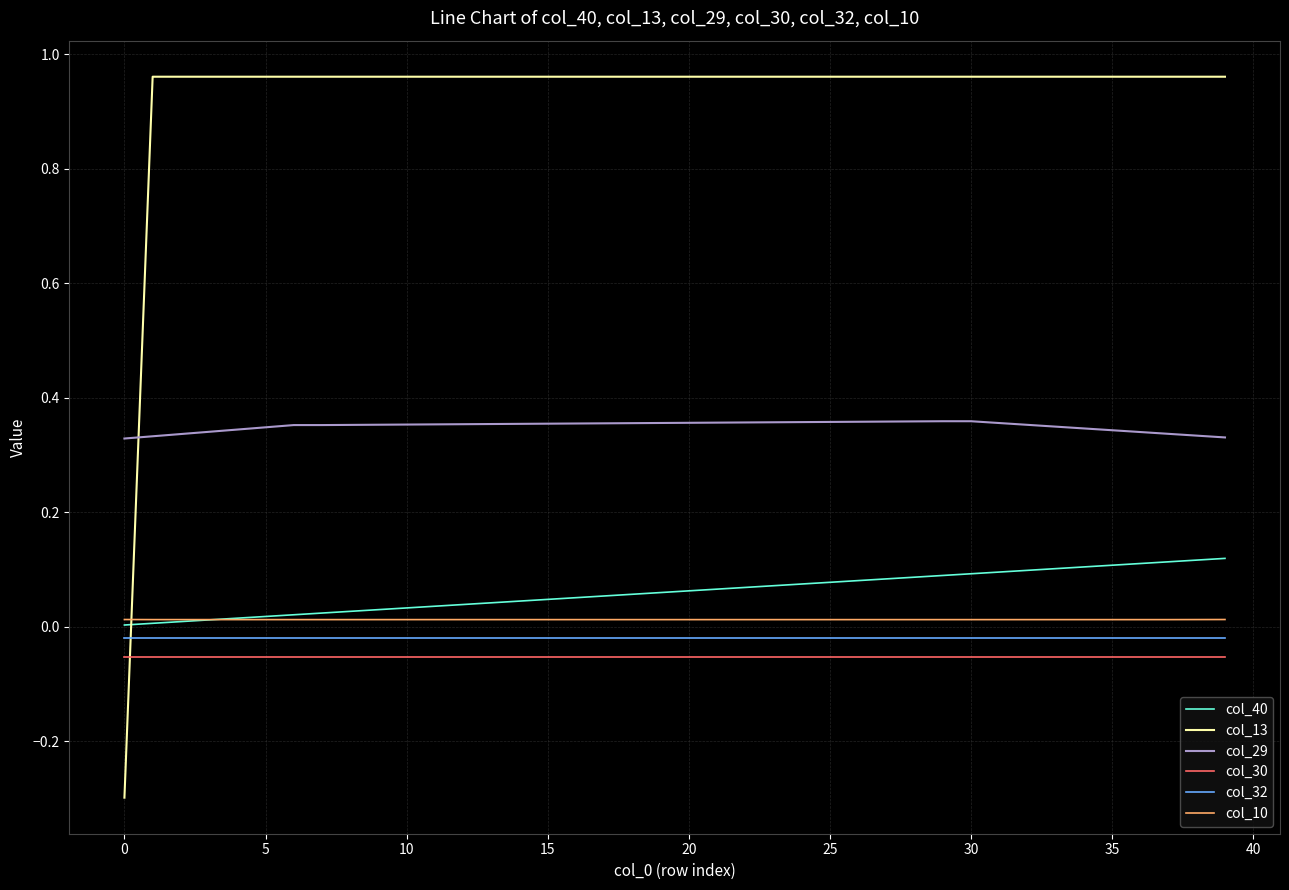

True or false: col_40 and col_30 intersect in this chart.

False